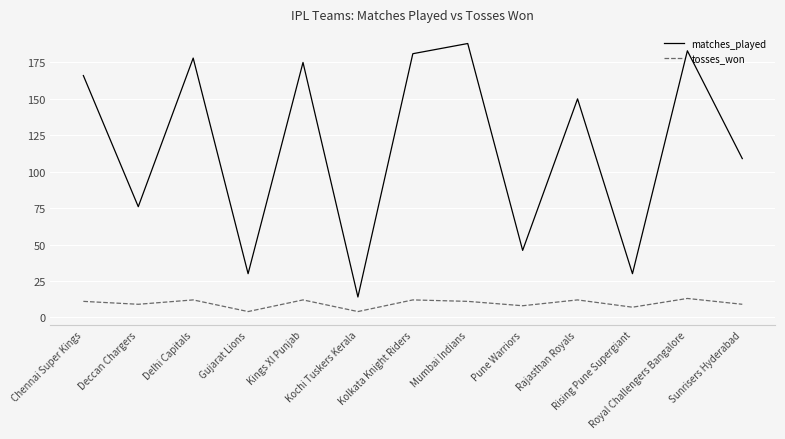

Rank the series by their maximum value, from highest to lowest.

matches_played, tosses_won